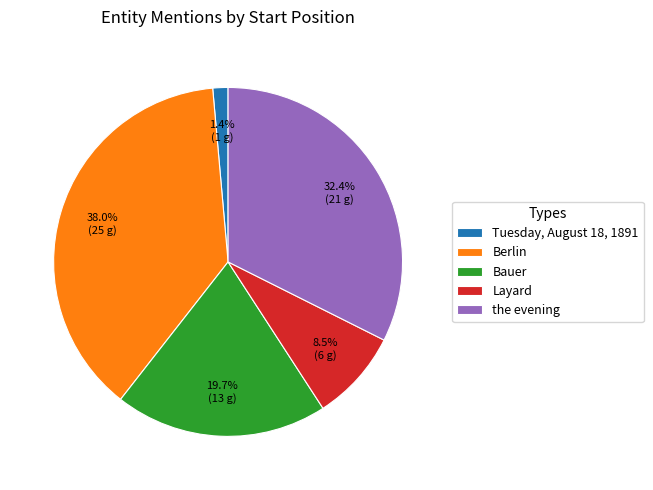

Rank the categories by value from lowest to highest.

Tuesday, August 18, 1891, Layard, Bauer, the evening, Berlin